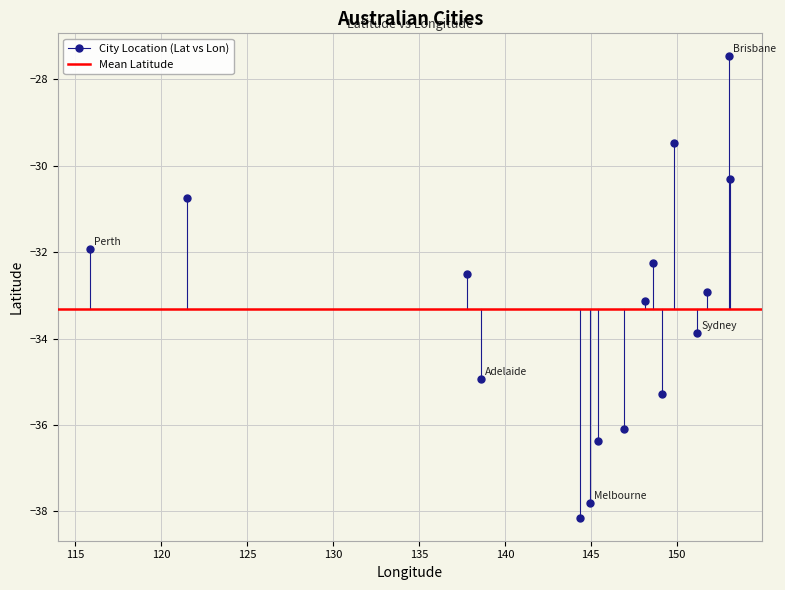

What is the range of Y values (max minus min)?

10.7